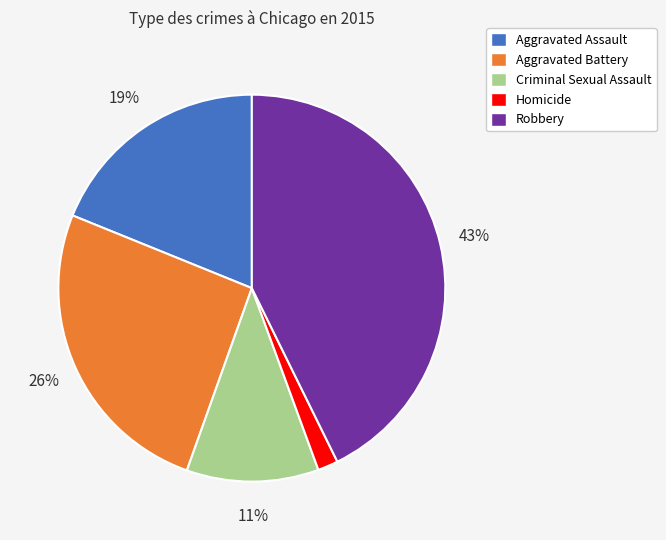

To the nearest percent, what is the combined percentage of Homicide and Criminal Sexual Assault?

13%